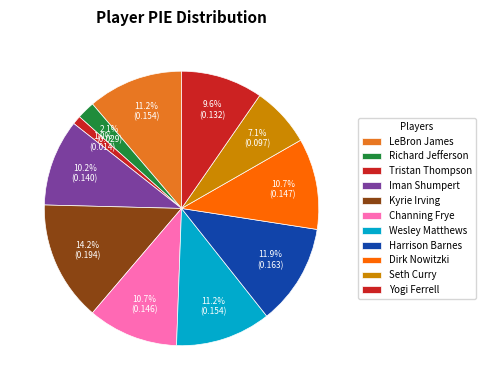

To the nearest percent, what percentage of the pie is Iman Shumpert?

10%